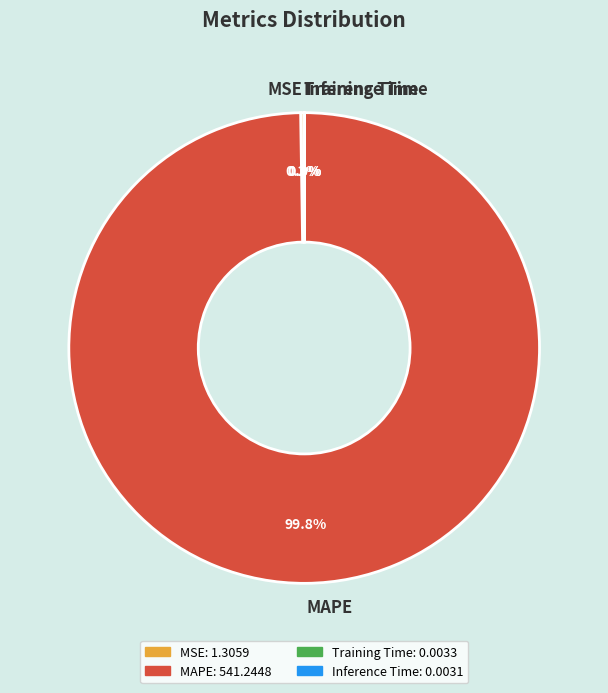

To the nearest percent, what is the difference between the largest and smallest slice percentages?

100%